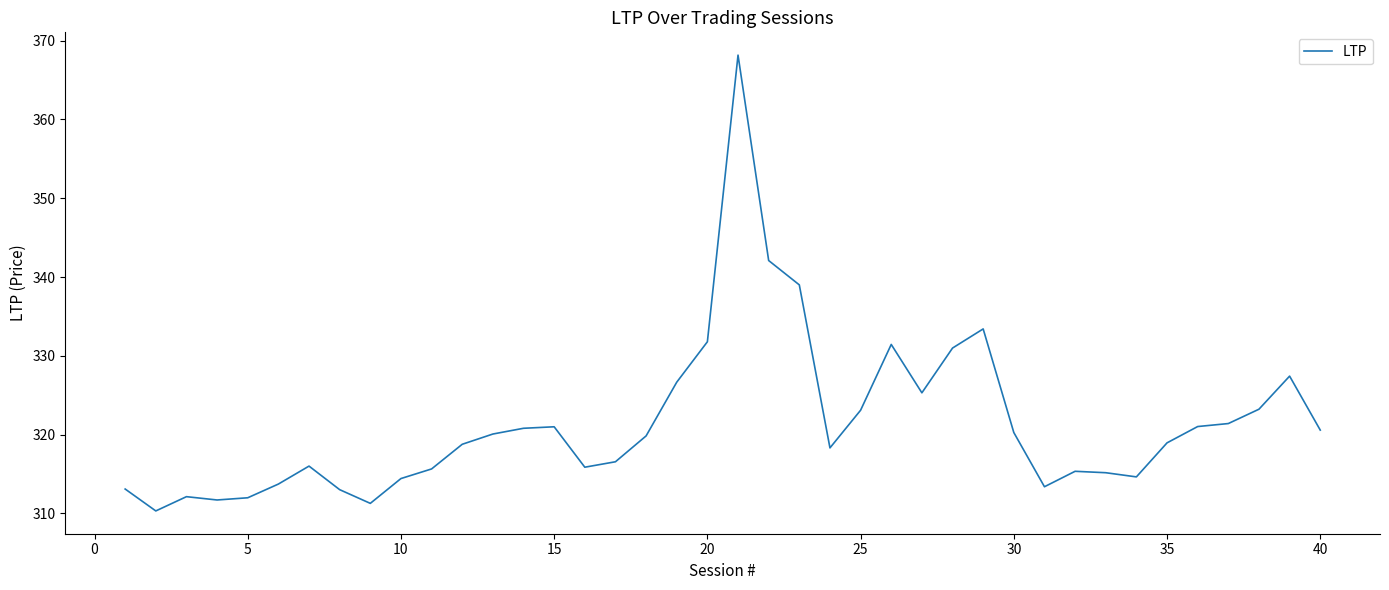

What is the minimum value shown in the chart?

310.3